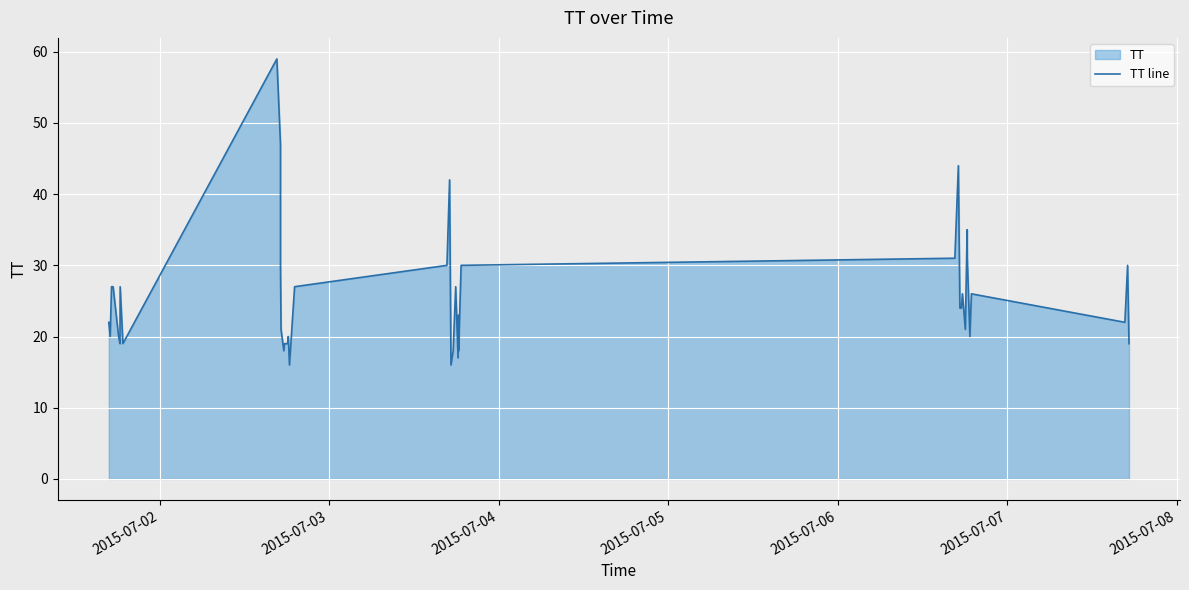

Count the number of data series in this chart.

1